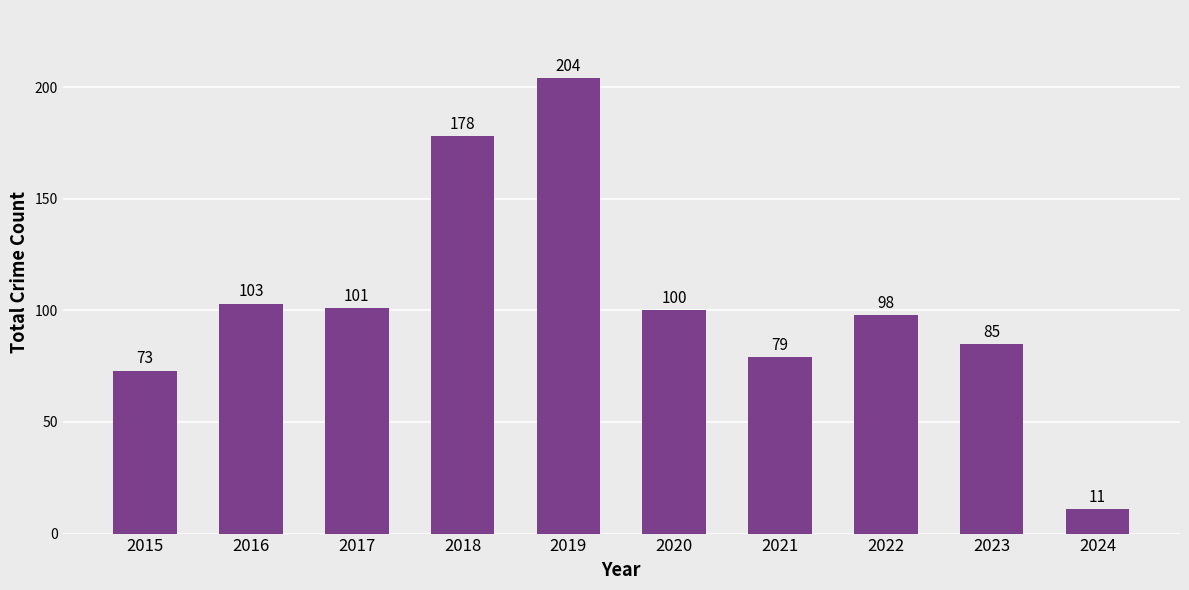

What is the change in value from 2023 to 2024?

-74